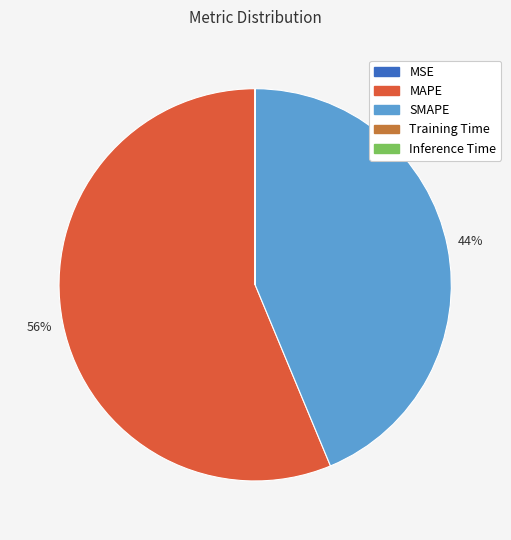

The MAPE slice represents 56% of the pie. True or false?

True